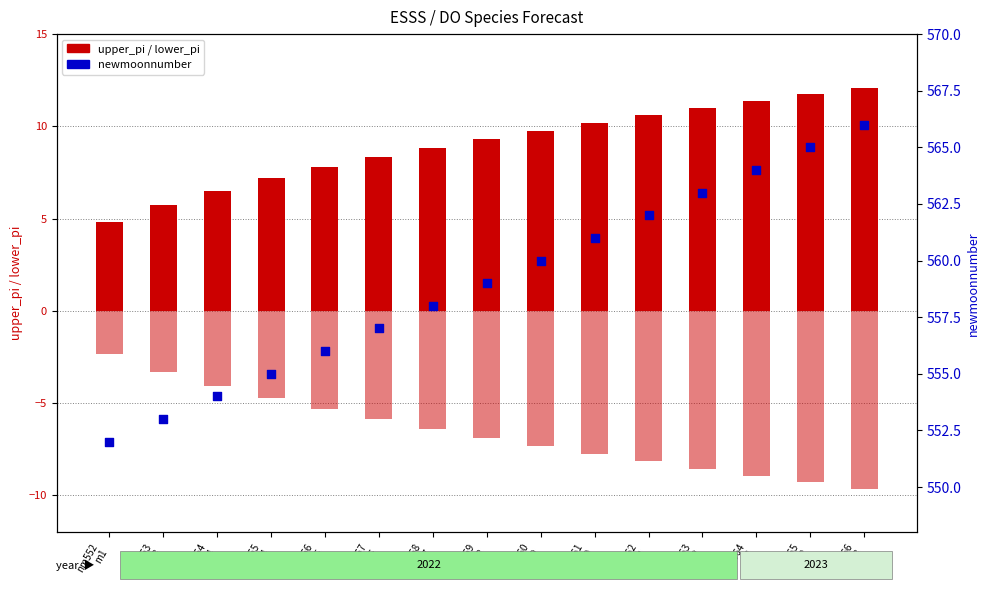

At how many categories does at least one series exceed 544?

15